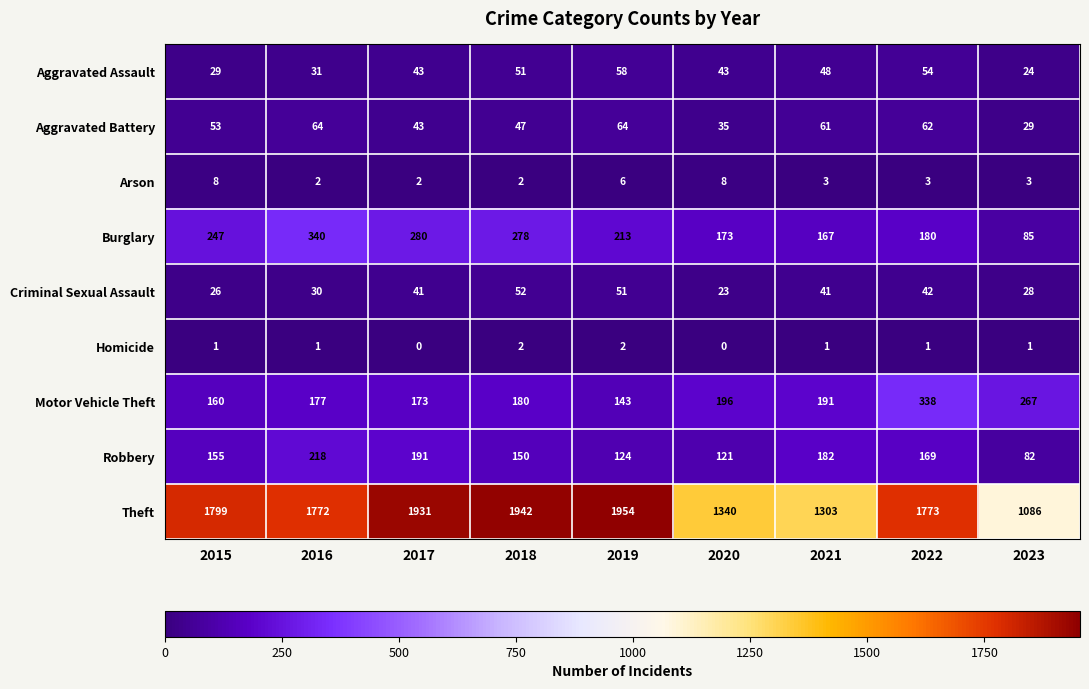

How many values in the Criminal Sexual Assault series are below 41?

4